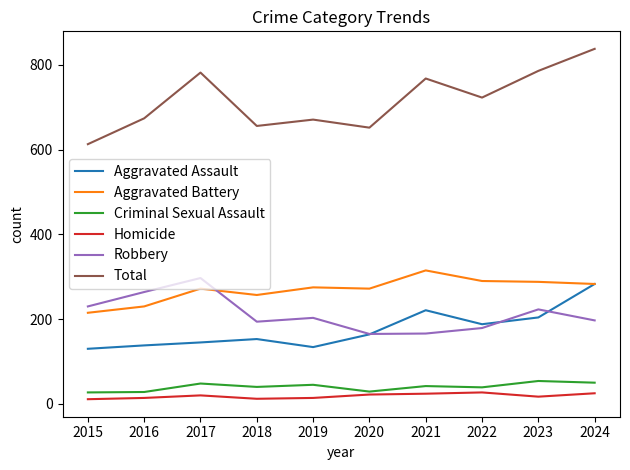

The Aggravated Battery series shows 257 at 2018. True or false?

True